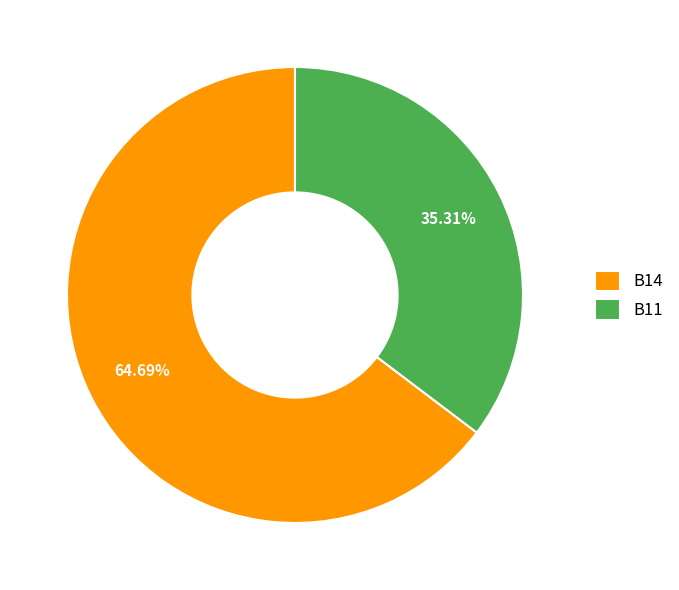

How many segments does this pie chart have?

2